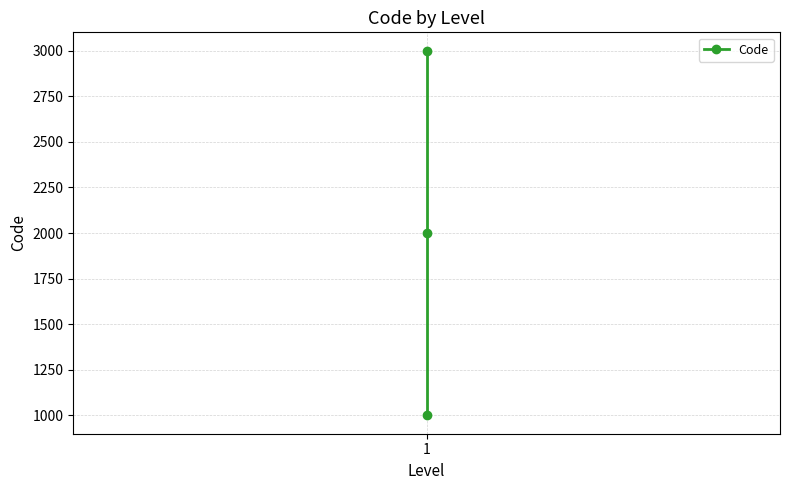

What is the value of the 2nd point from the left?

1000